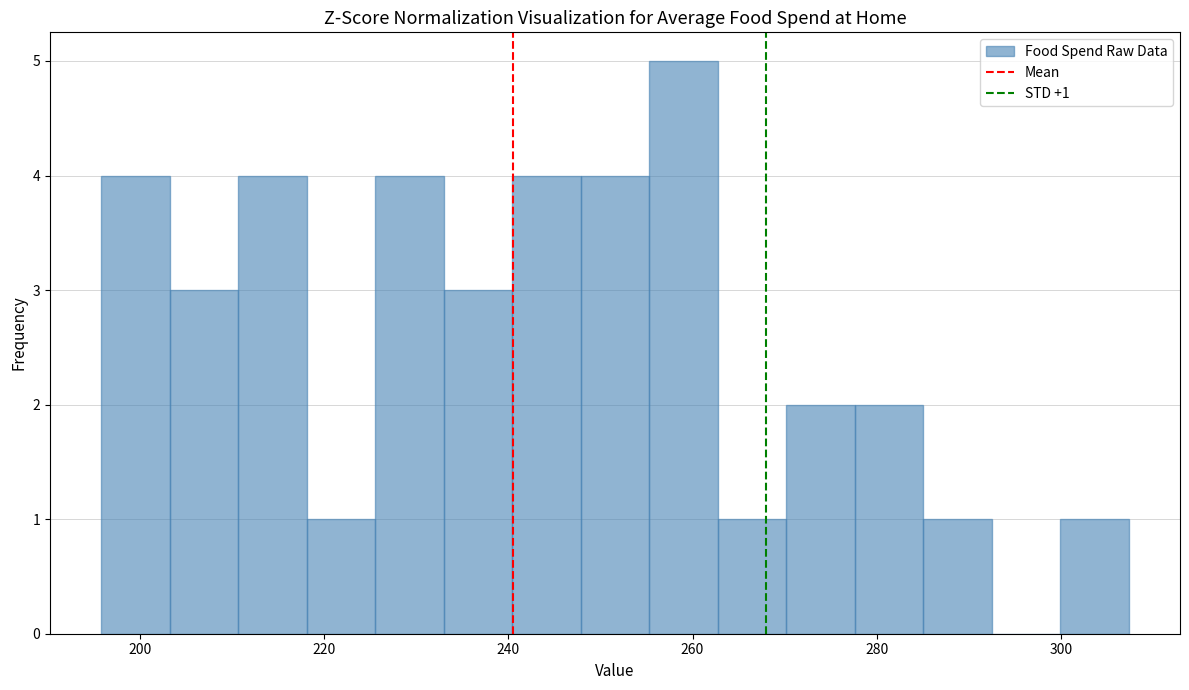

Around what value on the x-axis is the tallest bar? Give the approximate position of its centre, as read against the axis.

260